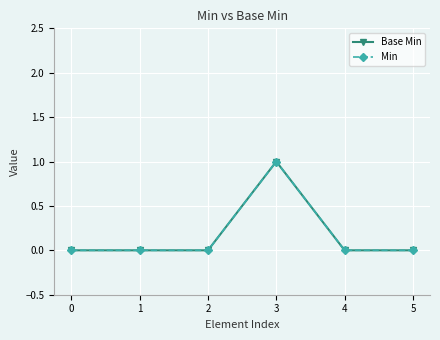

How many lines are shown in the chart?

2